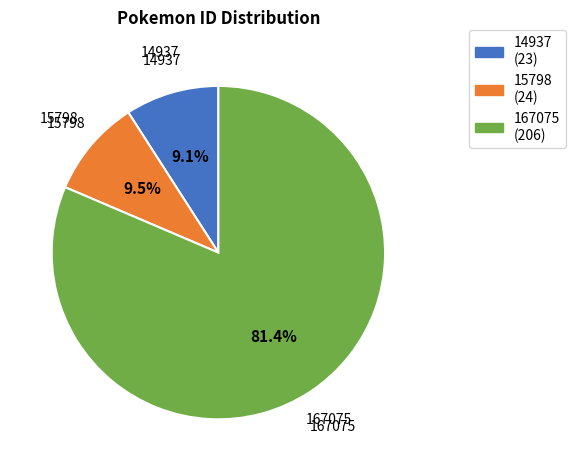

How many slices are in this pie chart?

3